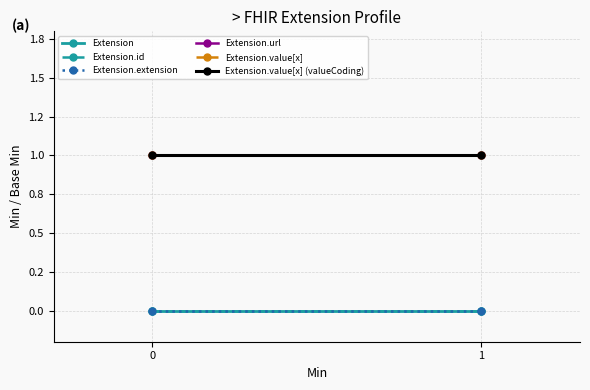

Reading left to right, what are all the values shown in this chart?

Extension: 0=0	1=0
Extension.id: 0=0	1=0
Extension.extension: 0=0	1=0
Extension.url: 0=1	1=1
Extension.value[x]: 0=1	1=1
Extension.value[x] (valueCoding): 0=1	1=1